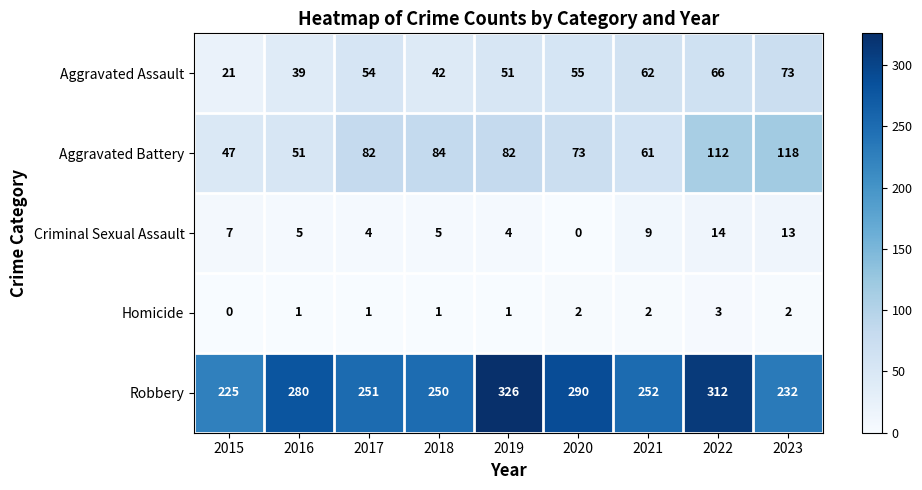

Between 2017 and 2018, which series saw the biggest shift?

Aggravated Assault